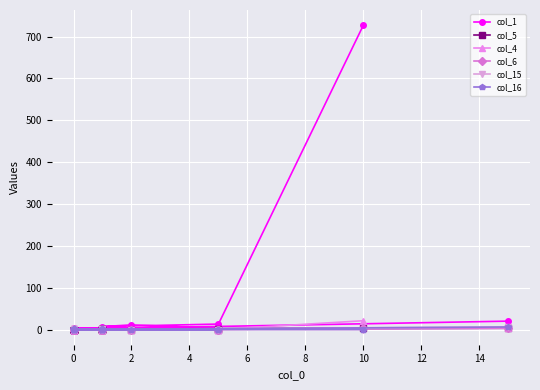

The value of col_16 at 10 is 4. True or false?

False